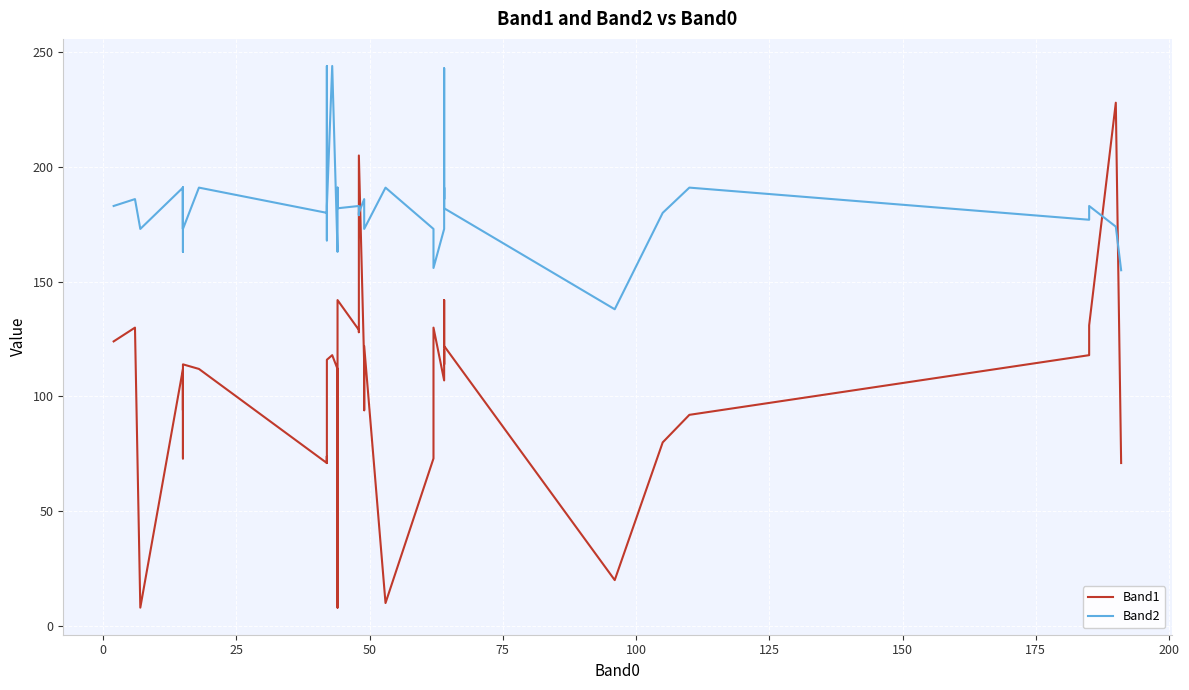

At how many categories does at least one series exceed 115?

40